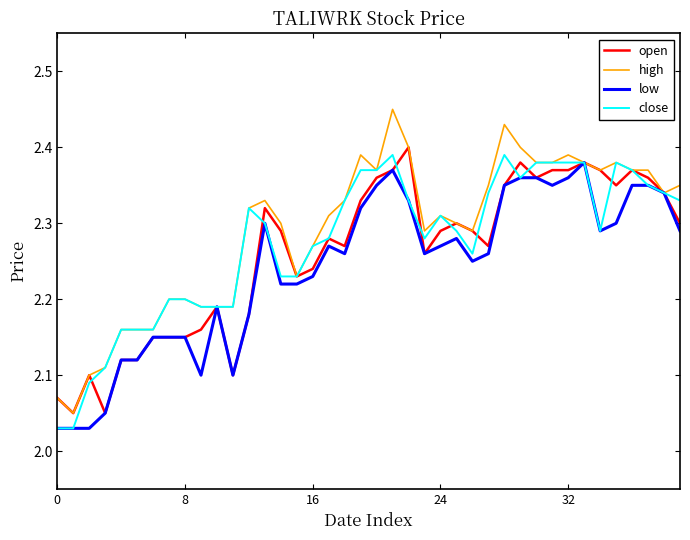

Which series has the largest range (max minus min)?

high